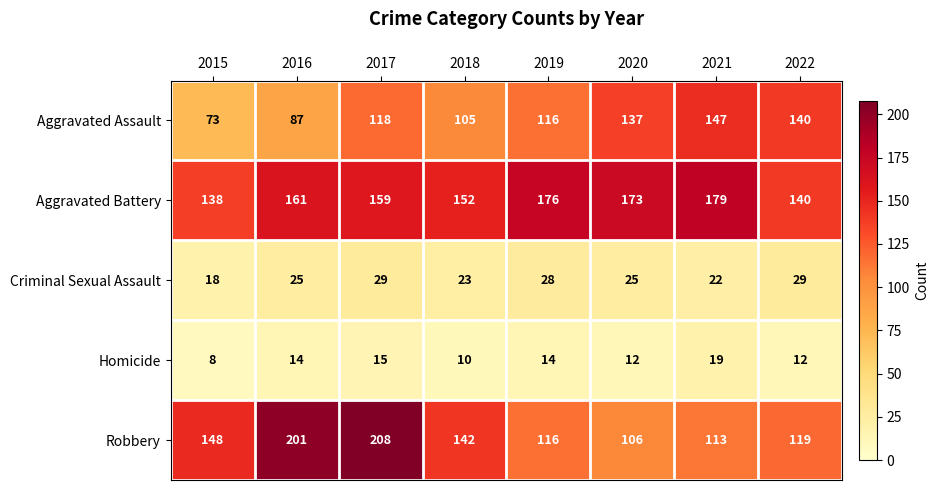

What is the smallest value displayed?

8